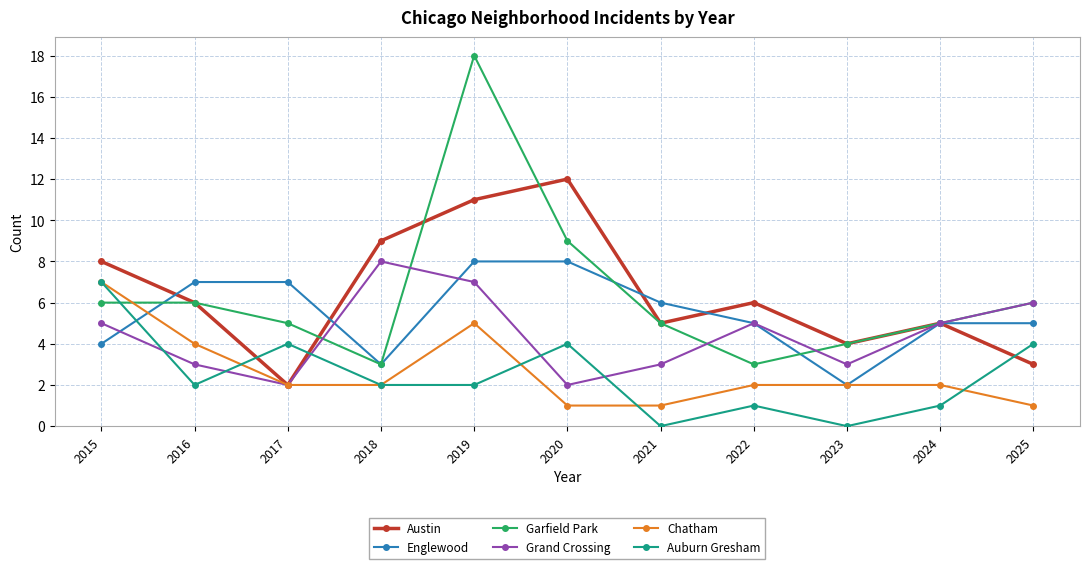

Is the value of Austin at 2022 greater than the value of Grand Crossing at 2016?

Yes